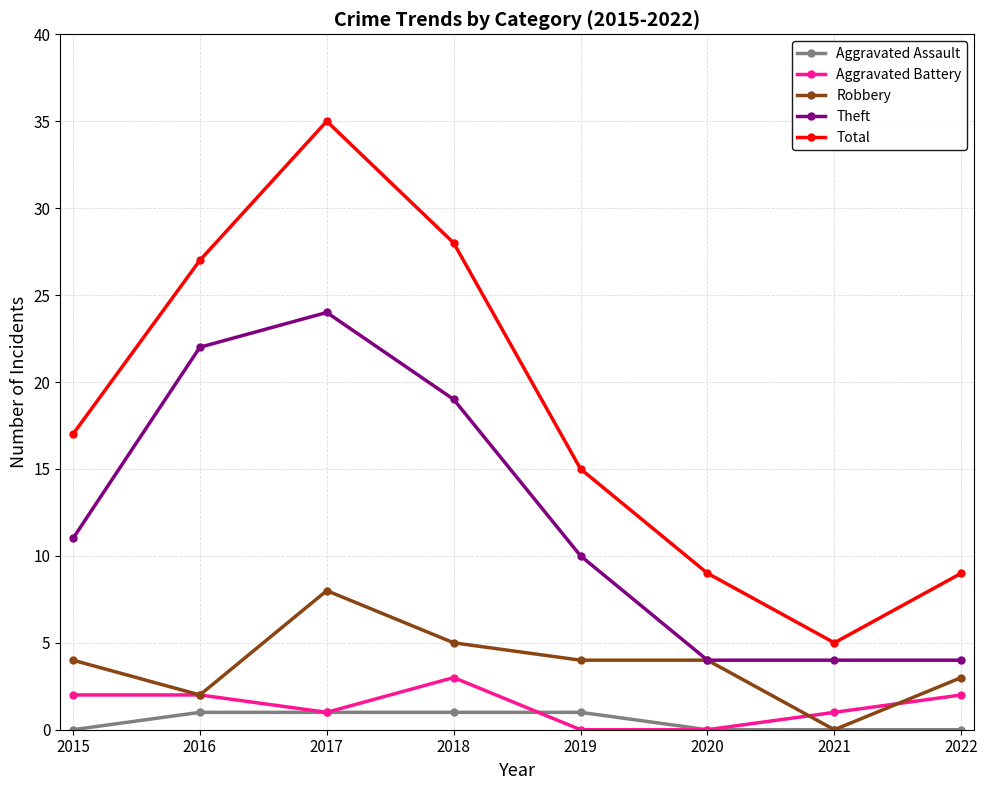

How many lines are shown in the chart?

5